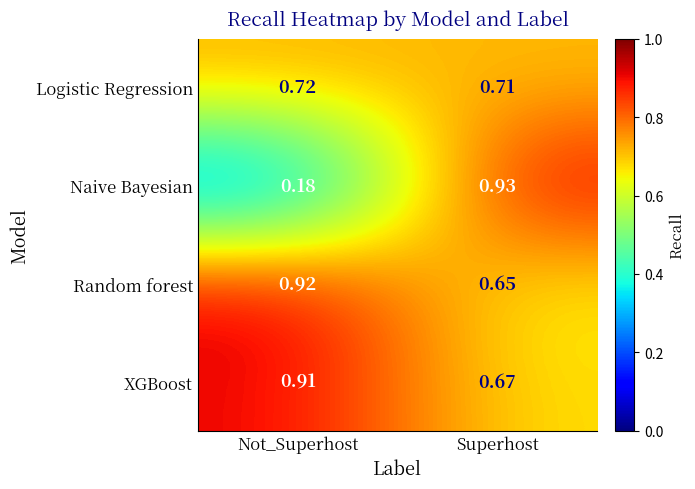

At which category is the sum across all series the highest?

Superhost